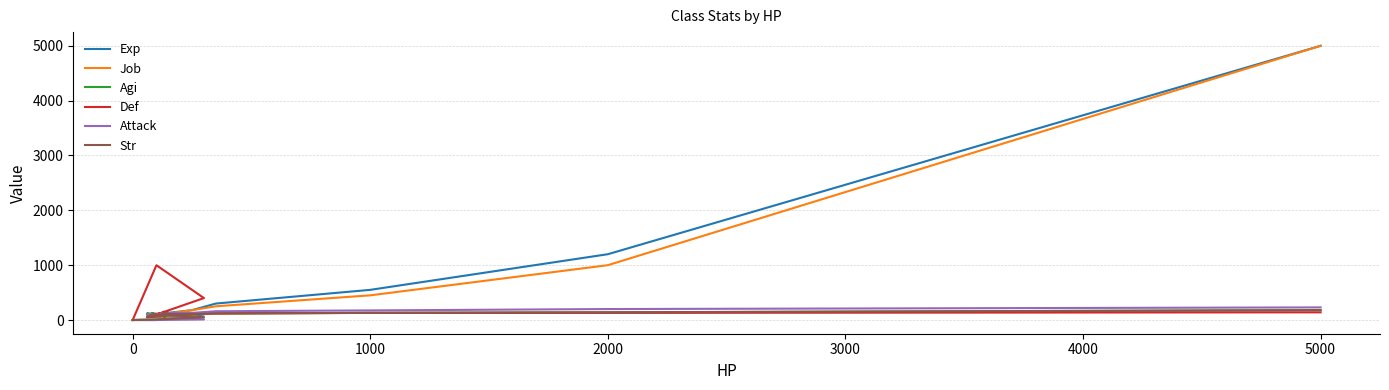

What position from the left is 5000?

7